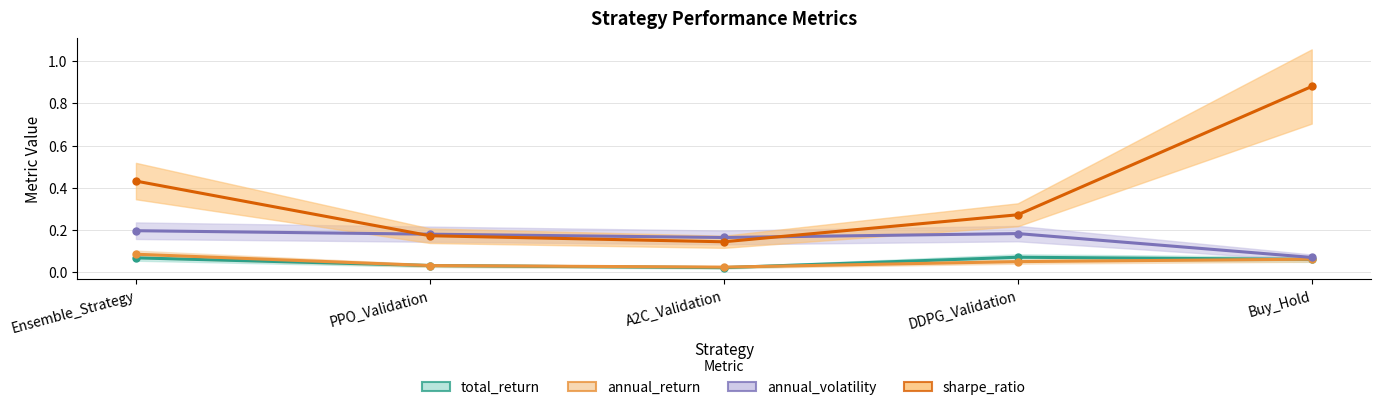

What is the sum of the sharpe_ratio values at DDPG_Validation and A2C_Validation?

0.4